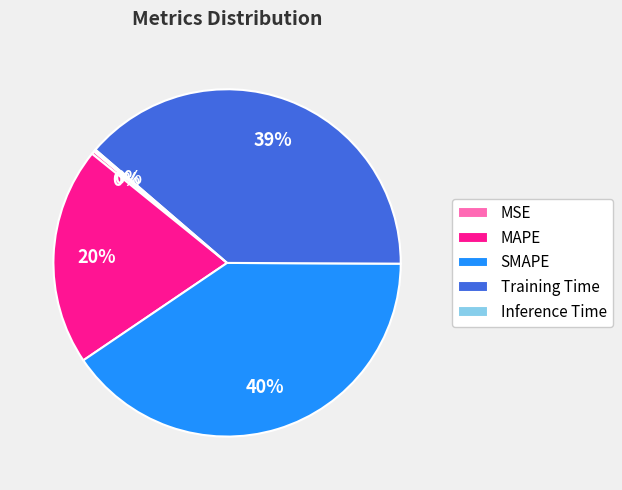

Combined, do Training Time and MSE account for over 50%?

No